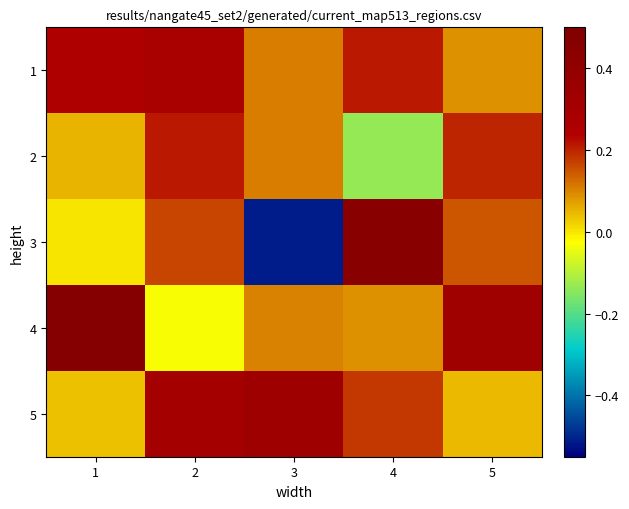

Reading left to right, extract all data points from this chart.

1: 1=0.3	2=0.3	3=0.1	4=0.2	5=0.1
2: 1=0.0	2=0.2	3=0.1	4=-0.1	5=0.2
3: 1=0.0	2=0.2	3=-0.5	4=0.4	5=0.1
4: 1=0.5	2=-0.0	3=0.1	4=0.1	5=0.3
5: 1=0.0	2=0.3	3=0.3	4=0.2	5=0.0